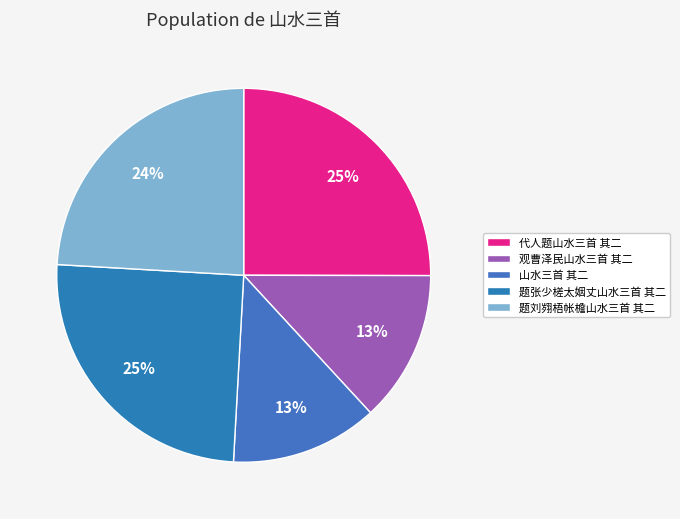

Which slice is the smallest?

山水三首 其二